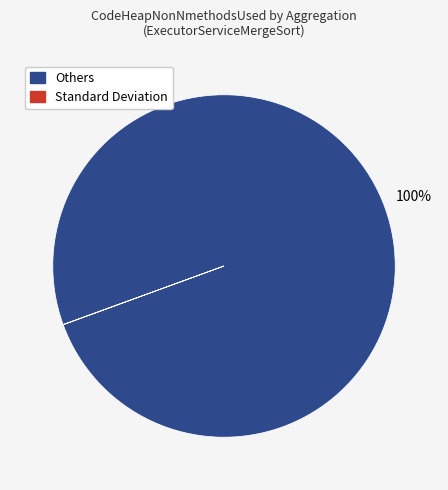

To the nearest percent, what is the average slice percentage?

50%